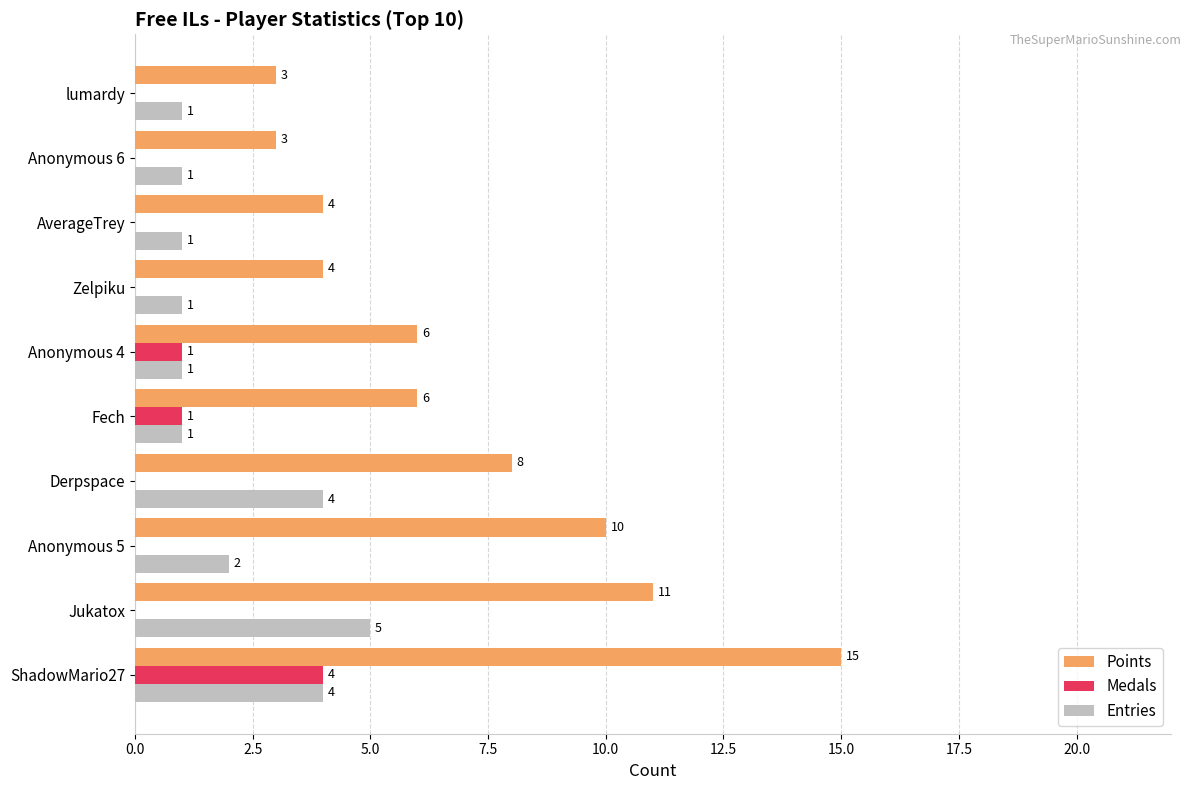

At which label does Entries reach its peak?

Jukatox